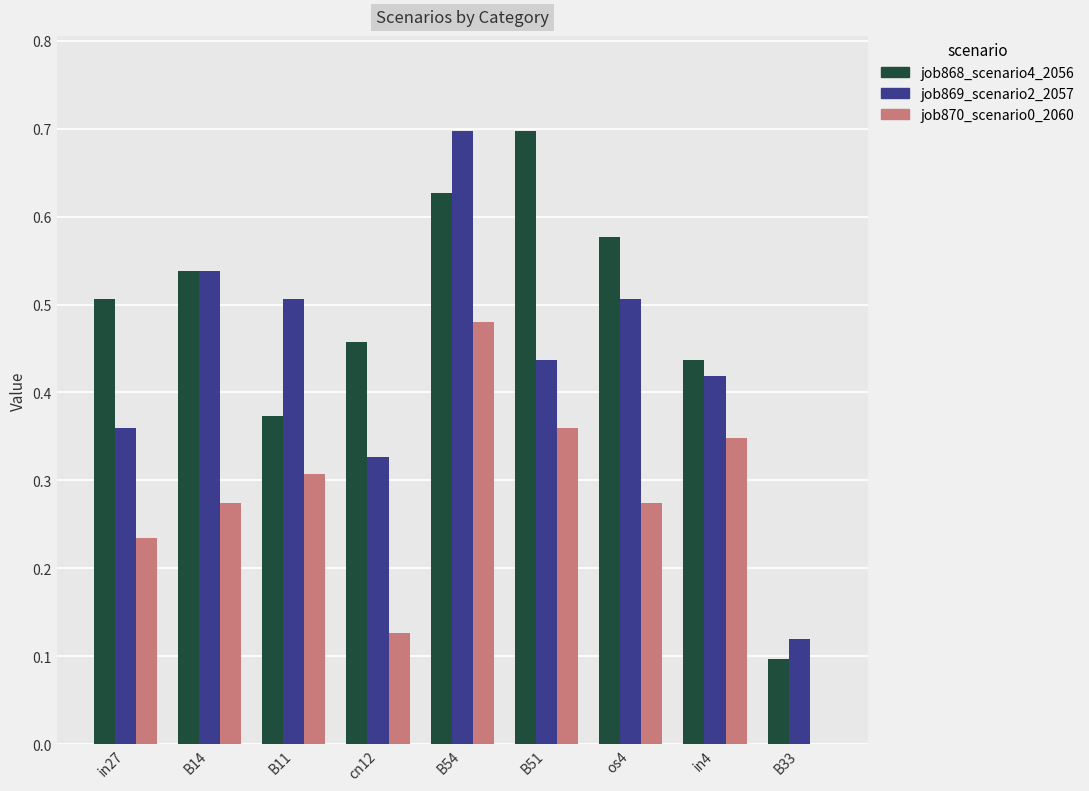

True or false: job870_scenario0_2060 has a value of 0.5 at B11.

False